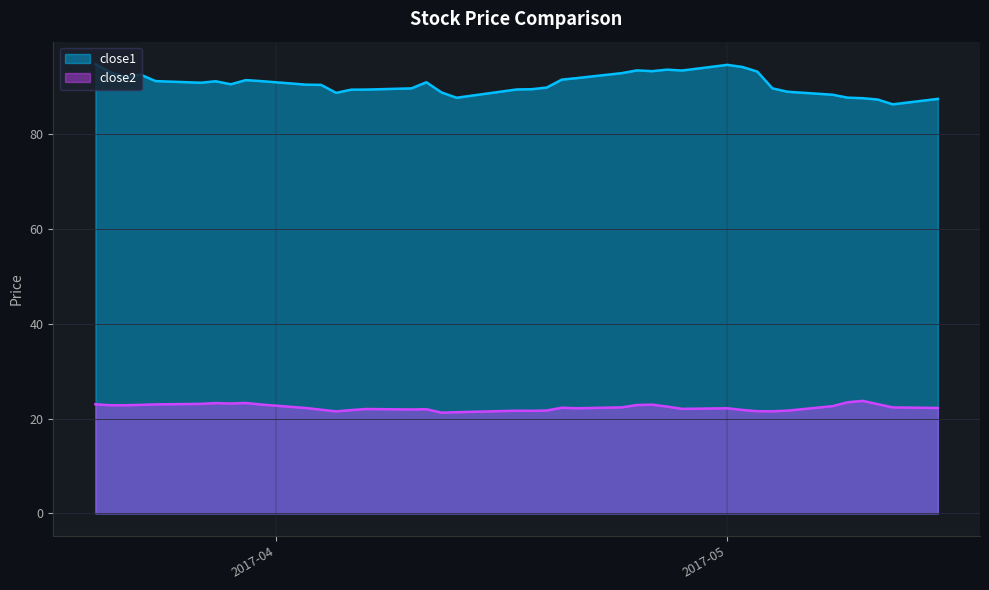

True or false: close1 has a value of 93.5 at 2017-04-25.

True